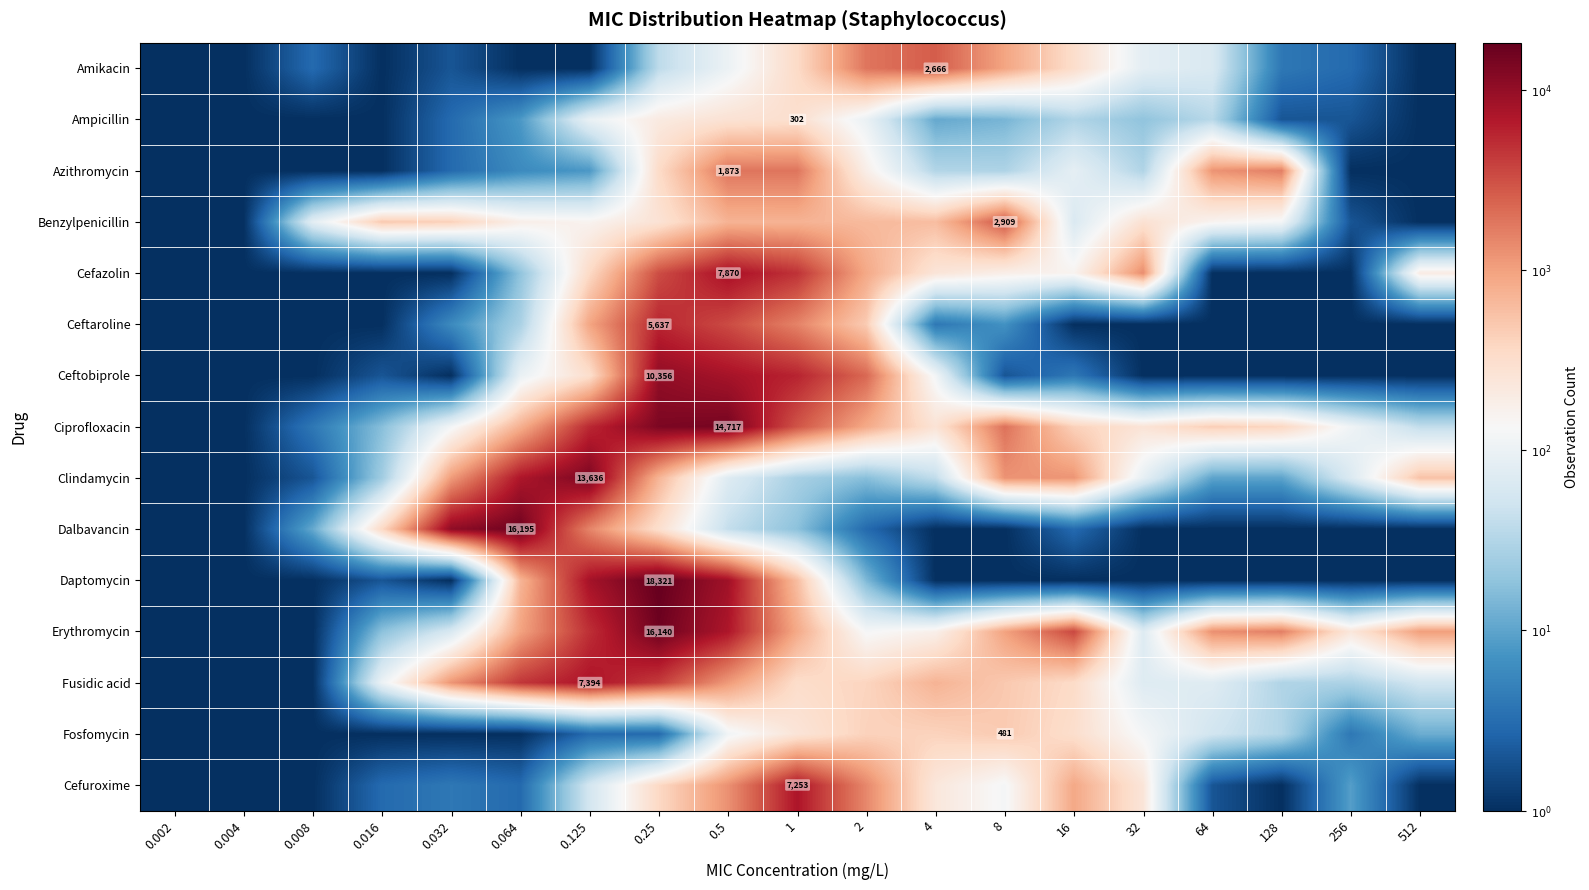

The value of Ceftobiprole at 0.008 is 1.5. True or false?

False